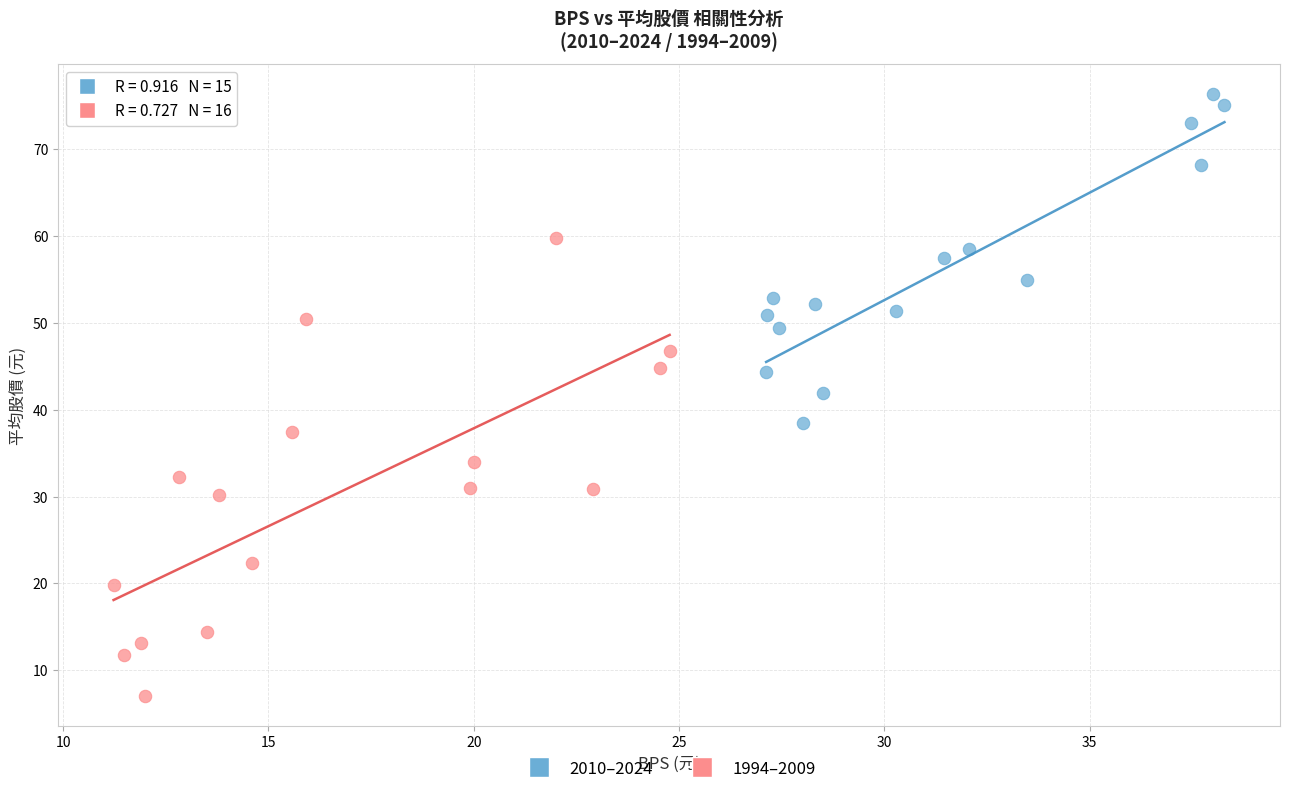

Which series contains the lowest Y value?

1994–2009